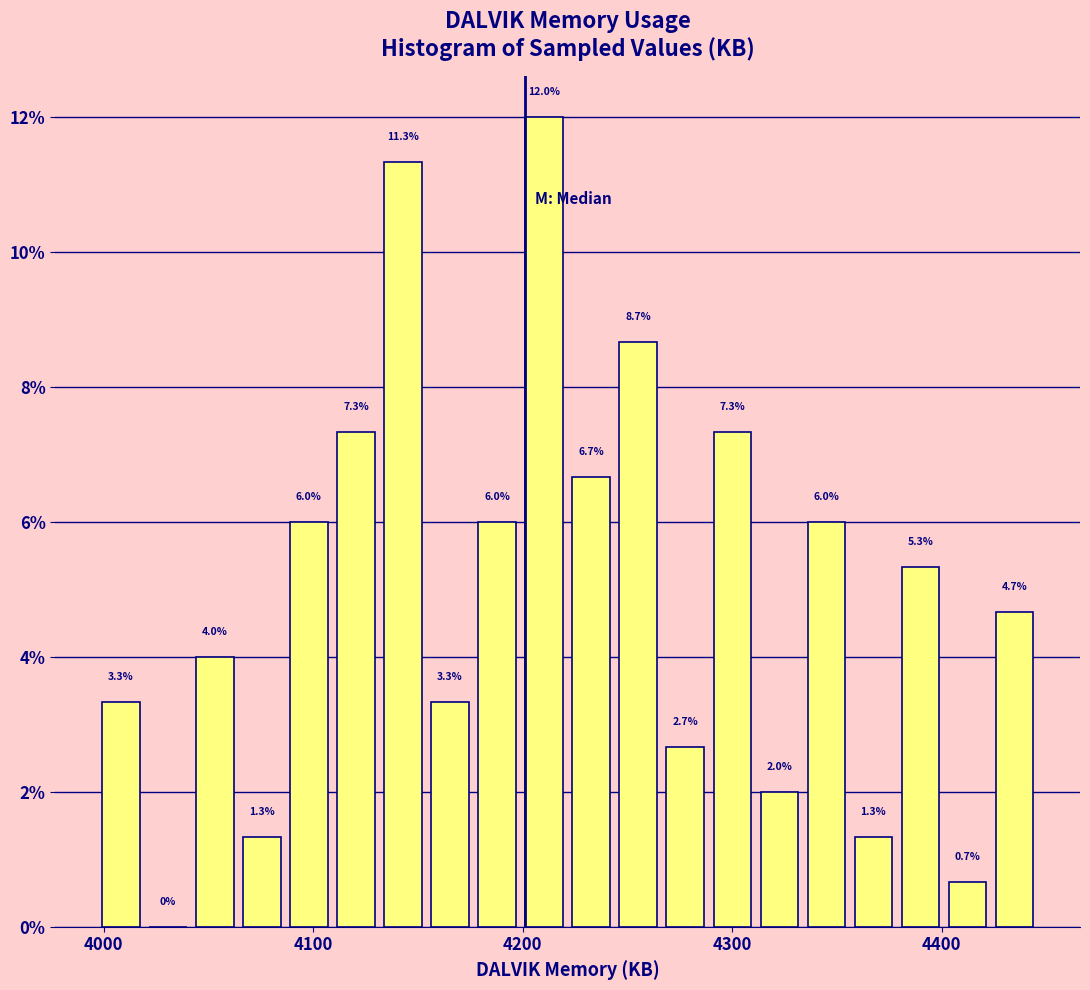

Around what value on the x-axis is the tallest bar? Give the approximate position of its centre, as read against the axis.

4210